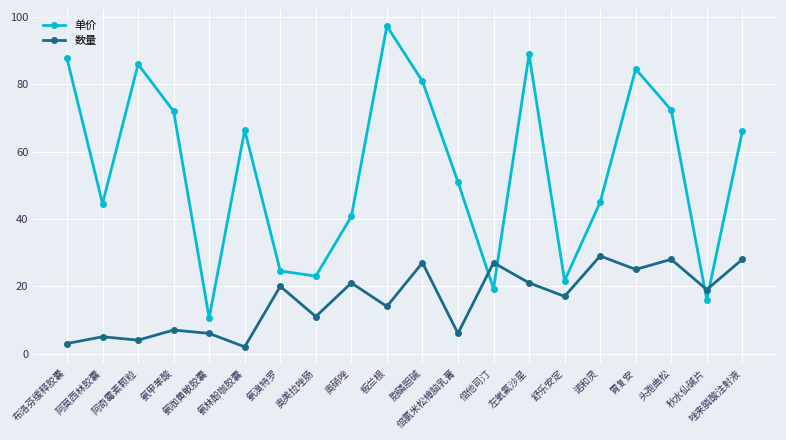

At which label is 数量 closest to 15?

板兰根